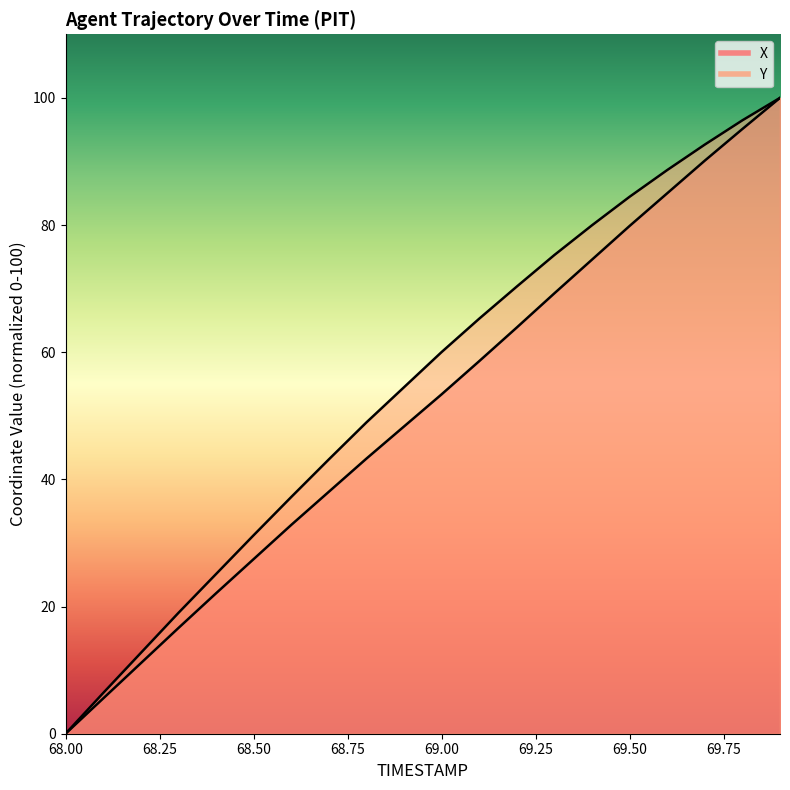

Rank the series at 68.0 from lowest to highest value.

X, Y